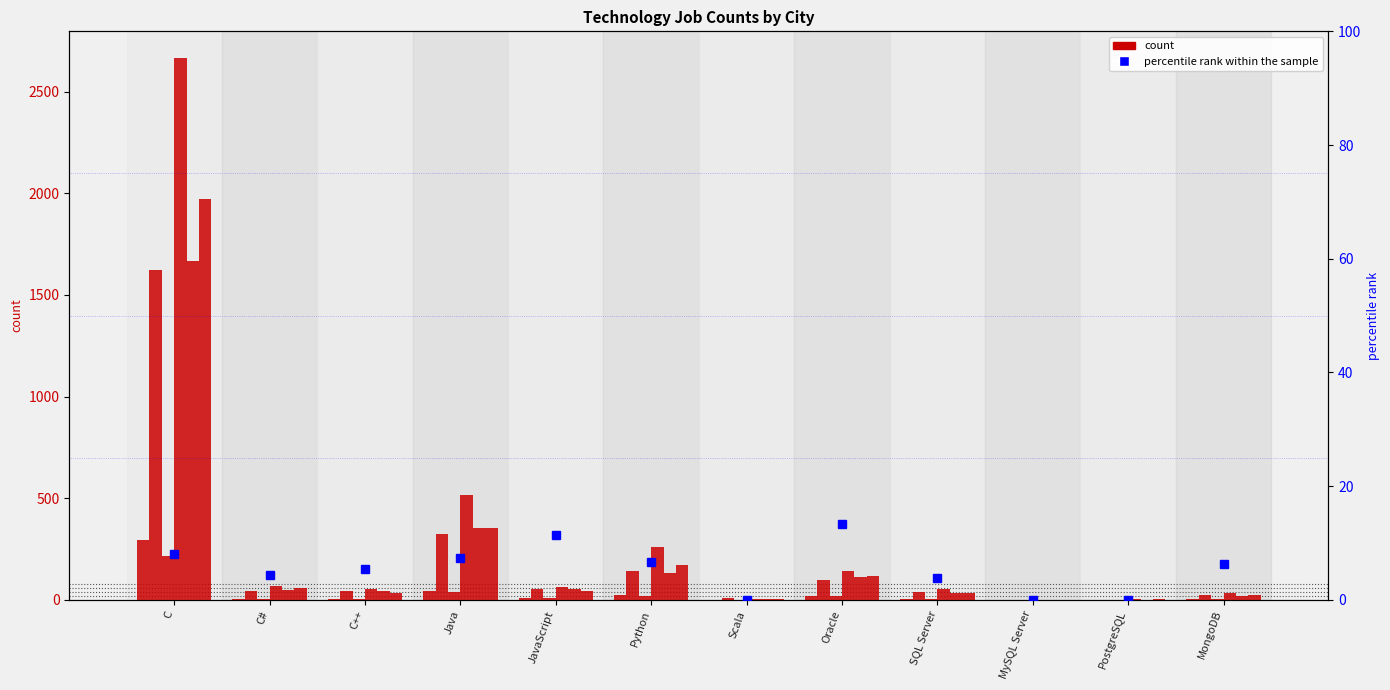

How many bars are there in each group?

6